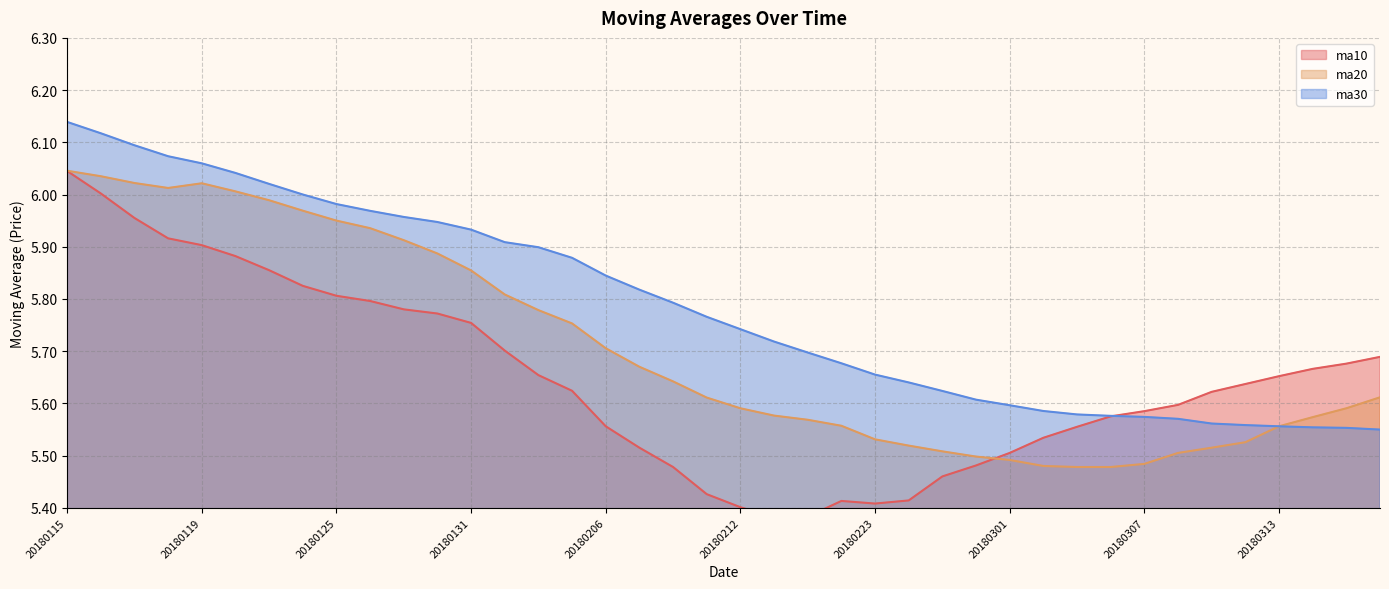

What is the value of the ma10 point at the 13th from the left?

5.8